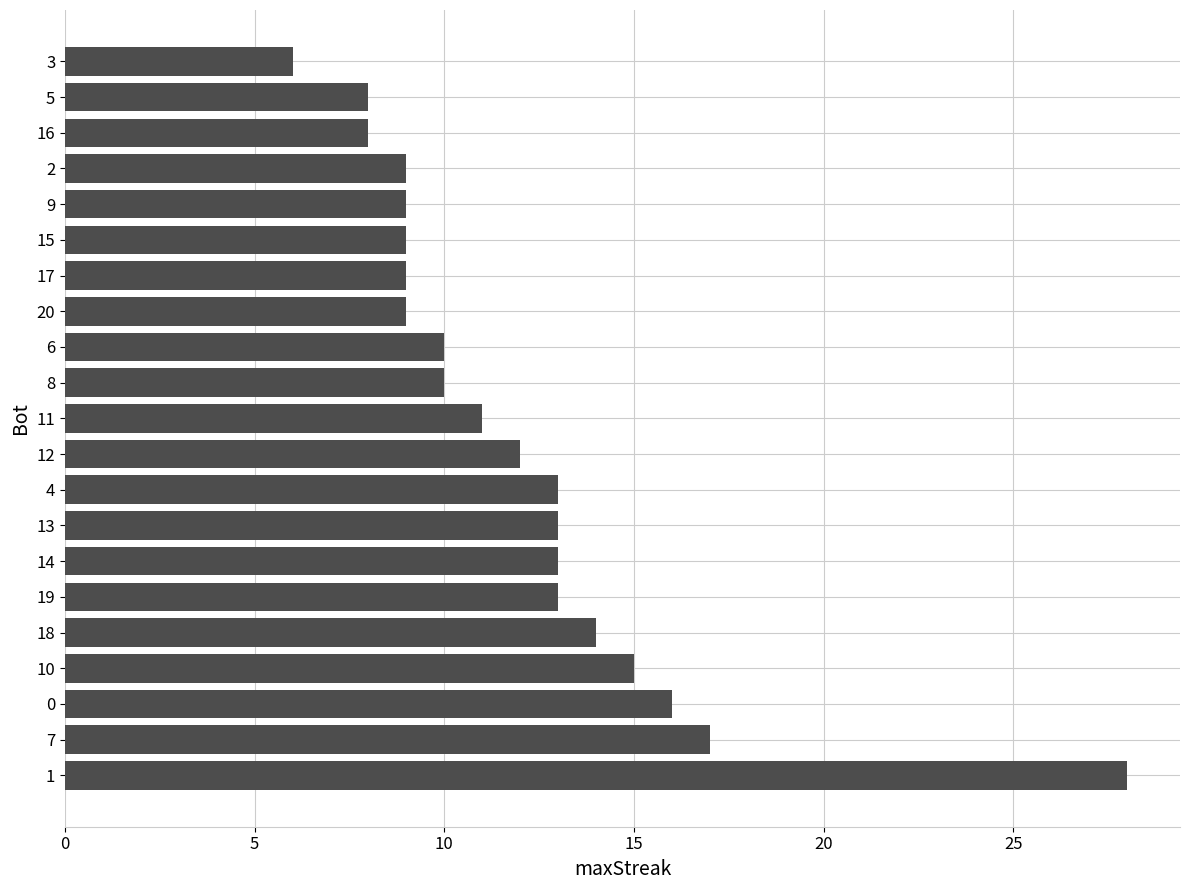

What is the difference between the maximum and minimum values?

22